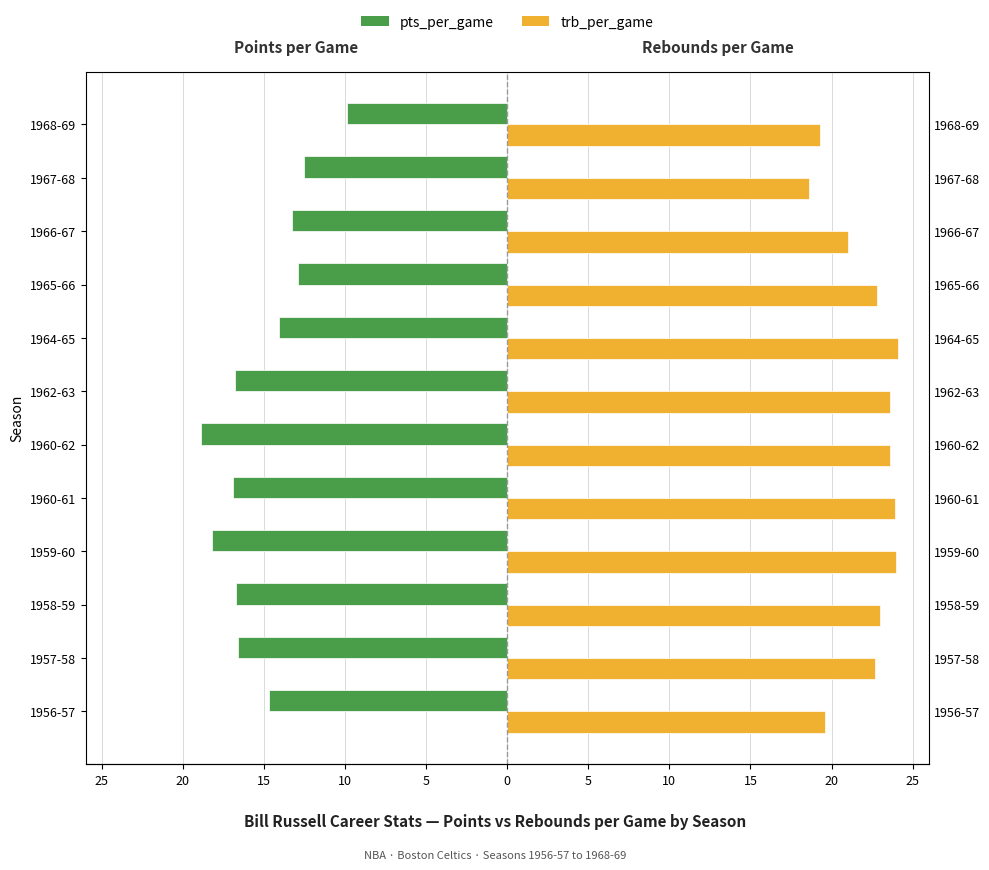

How many values in the pts_per_game series exceed -14?

4